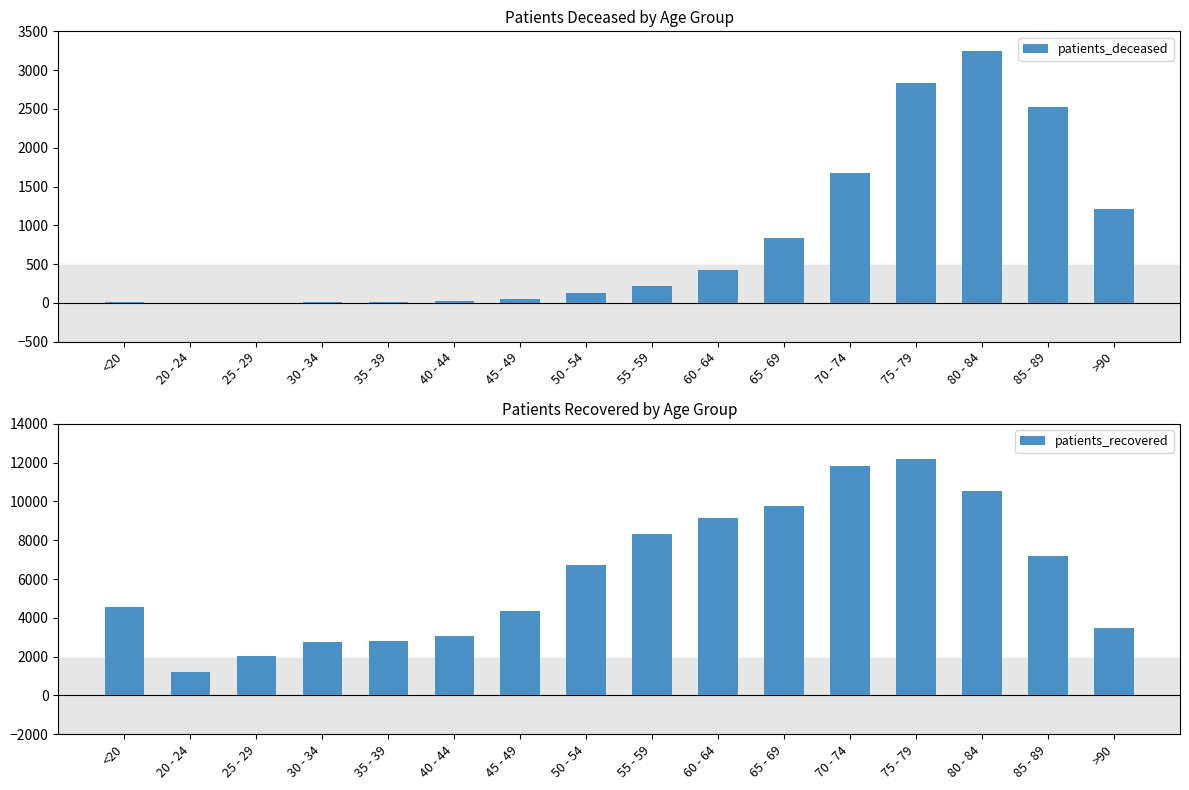

Reading left to right, transcribe all the data shown in this chart.

patients_deceased: <20=16	20 - 24=4	25 - 29=3	30 - 34=16	35 - 39=18	40 - 44=24	45 - 49=47	50 - 54=125	55 - 59=221	60 - 64=424	65 - 69=842	70 - 74=1673	75 - 79=2828	80 - 84=3250	85 - 89=2521	>90=1206
patients_recovered: <20=4576	20 - 24=1188	25 - 29=2020	30 - 34=2743	35 - 39=2788	40 - 44=3061	45 - 49=4365	50 - 54=6747	55 - 59=8343	60 - 64=9127	65 - 69=9749	70 - 74=11836	75 - 79=12178	80 - 84=10532	85 - 89=7208	>90=3501